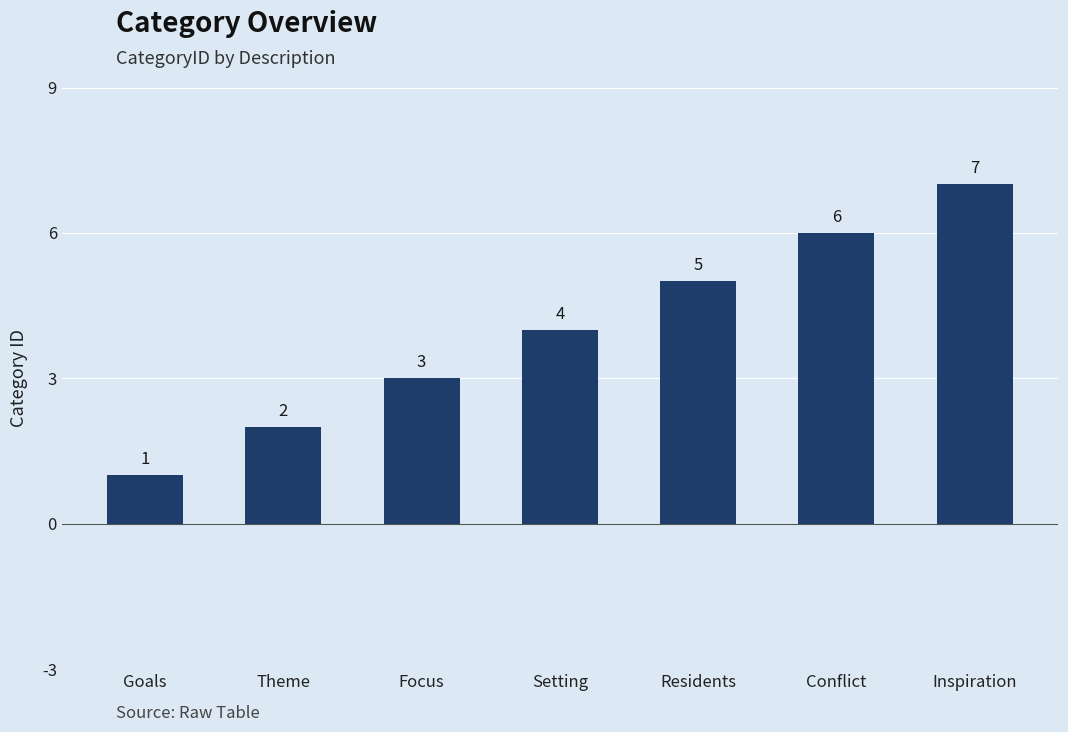

At which label is the value closest to 4?

Setting